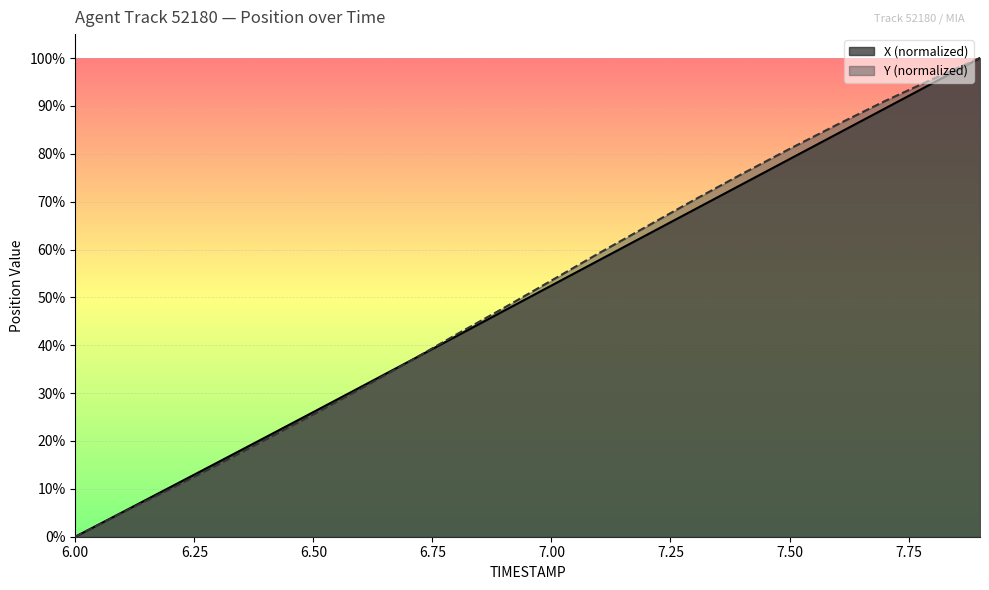

Reading left to right, list all the values displayed in this chart.

X: 0.0	5.2	10.4	15.6	20.8	26.0	31.3	36.6	41.9	47.2	52.5	57.8	63.1	68.3	73.6	78.9	84.2	89.4	94.7	100.0
Y: 0.0	5.1	10.0	15.1	20.3	25.5	30.9	36.5	42.2	47.8	53.5	59.2	64.8	70.4	75.8	81.0	86.1	91.0	95.6	100.0